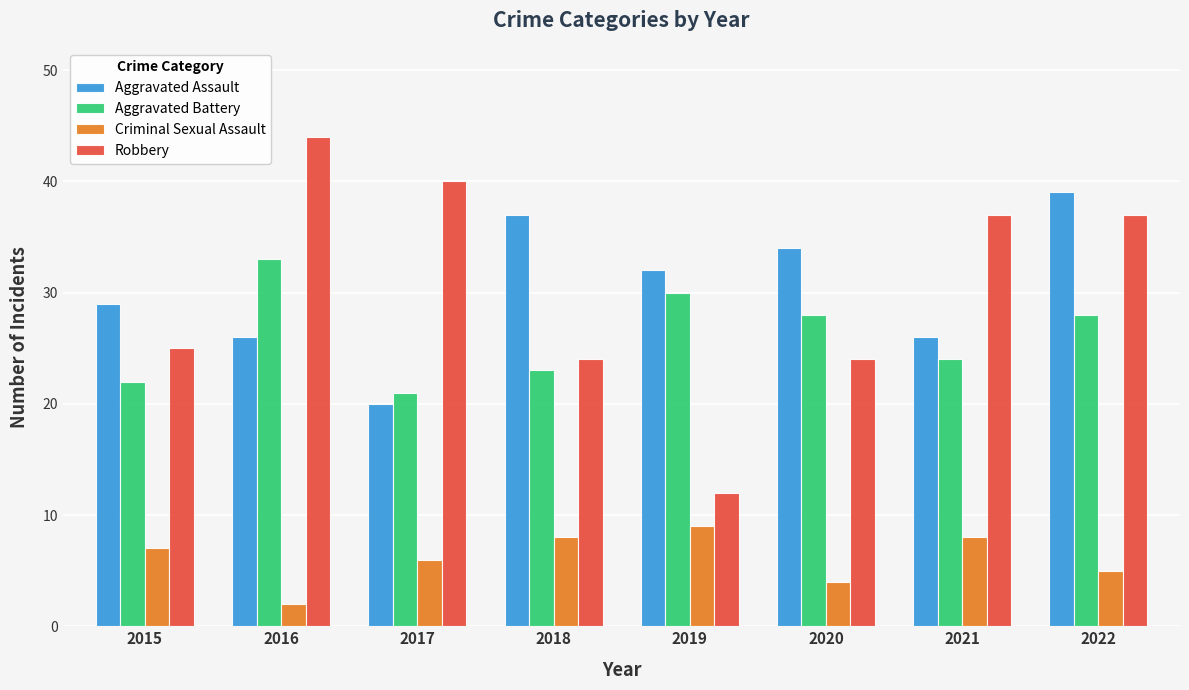

What is the value of the Criminal Sexual Assault bar at the 2nd from the left?

2